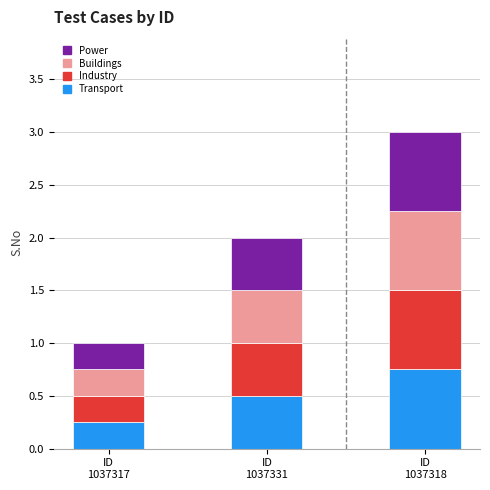

Count the Transport values in the range 0 to 1.

3